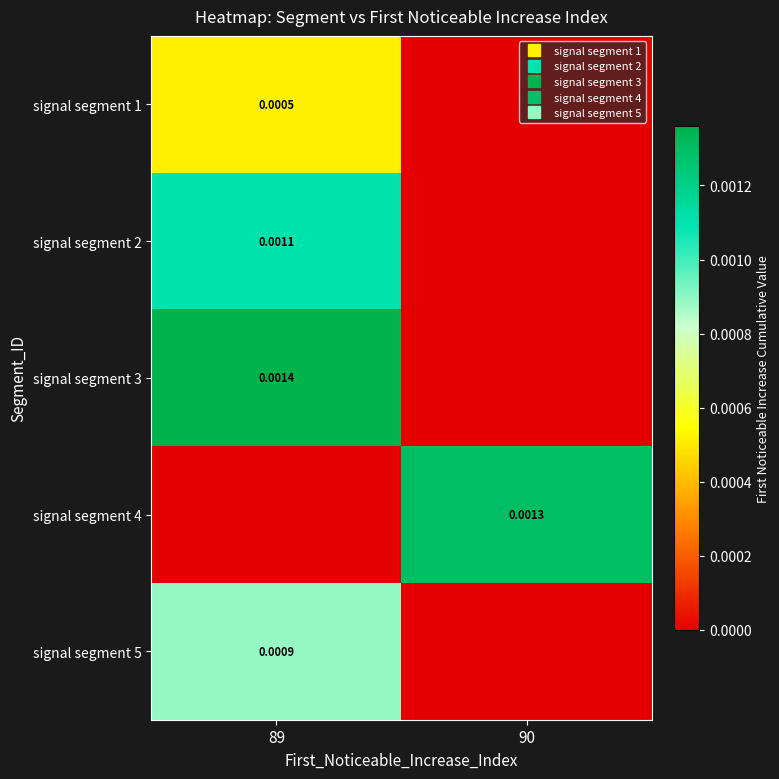

Between 89 and 90, which is larger?

89